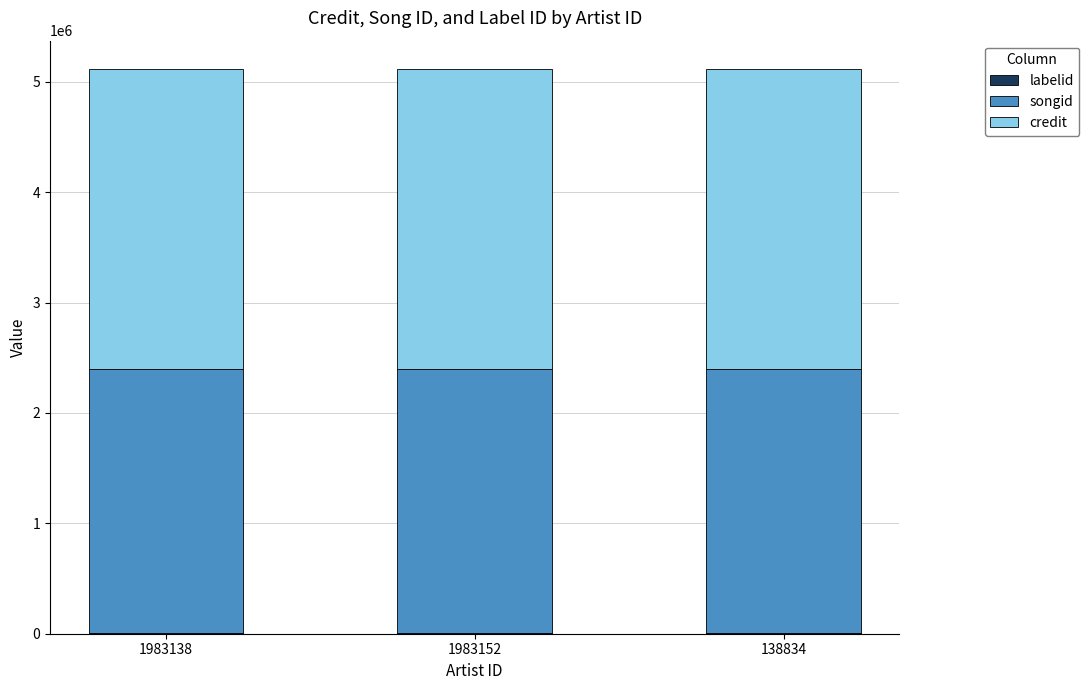

The songid series shows 2395582 at 1983138. True or false?

True